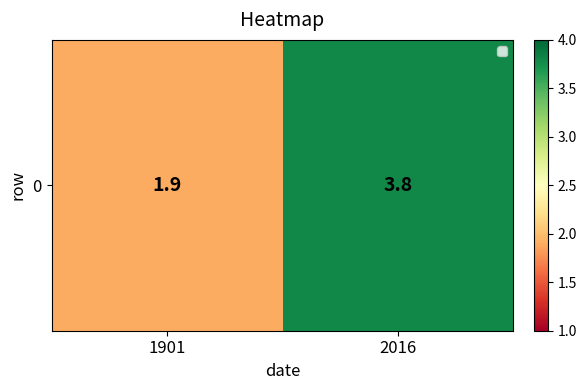

How many values are between 1 and 3?

1